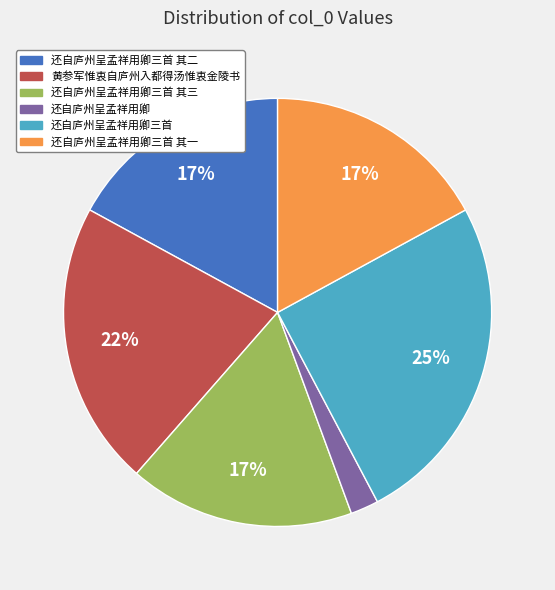

To the nearest percent, what percentage of the pie is 黄参军惟衷自庐州入都得汤惟衷金陵书?

22%